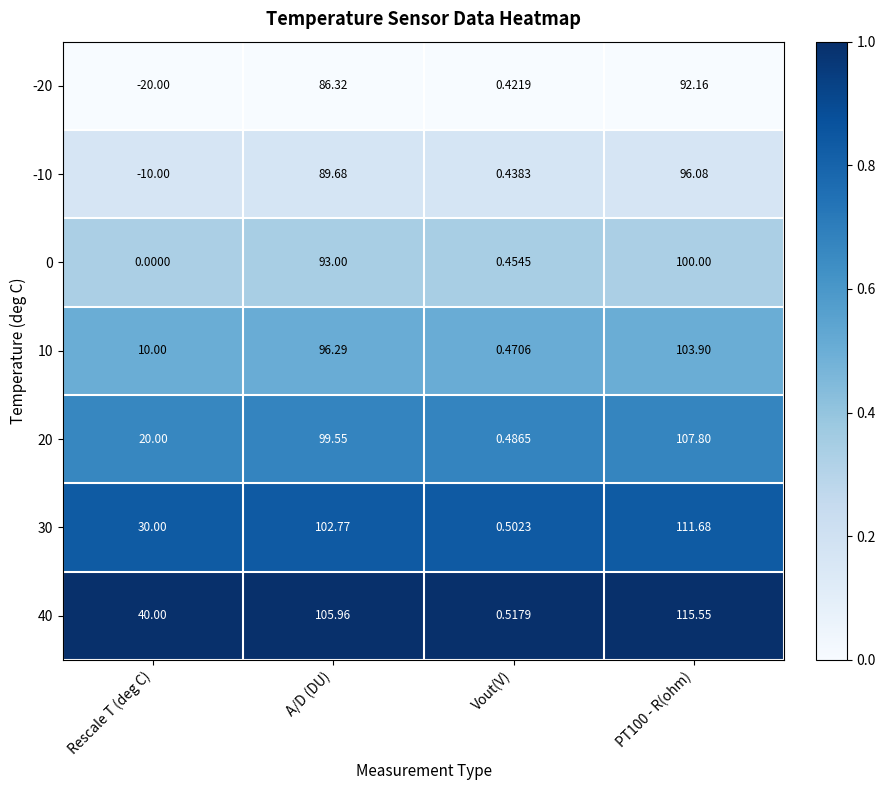

At which category is the sum across all series the highest?

PT100 - R(ohm)